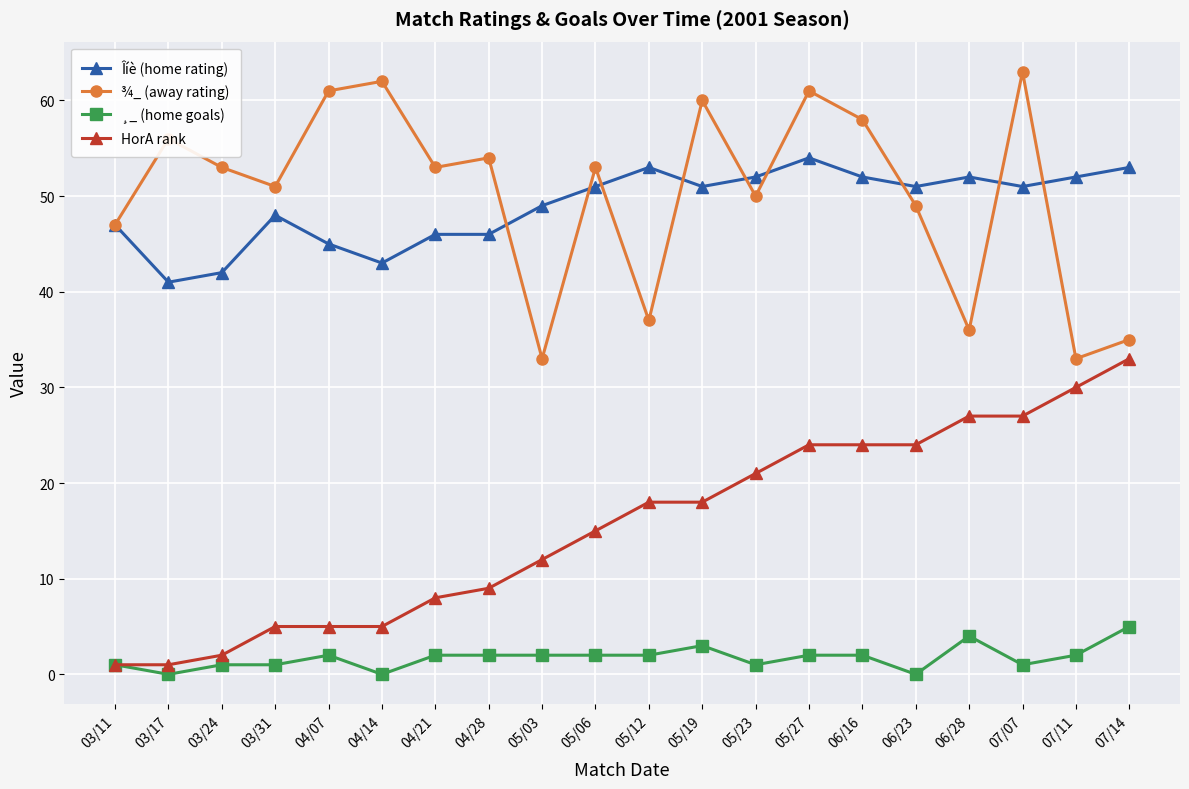

What is the sum of the Îíè (home rating) values at 06/28 and 05/19?

103